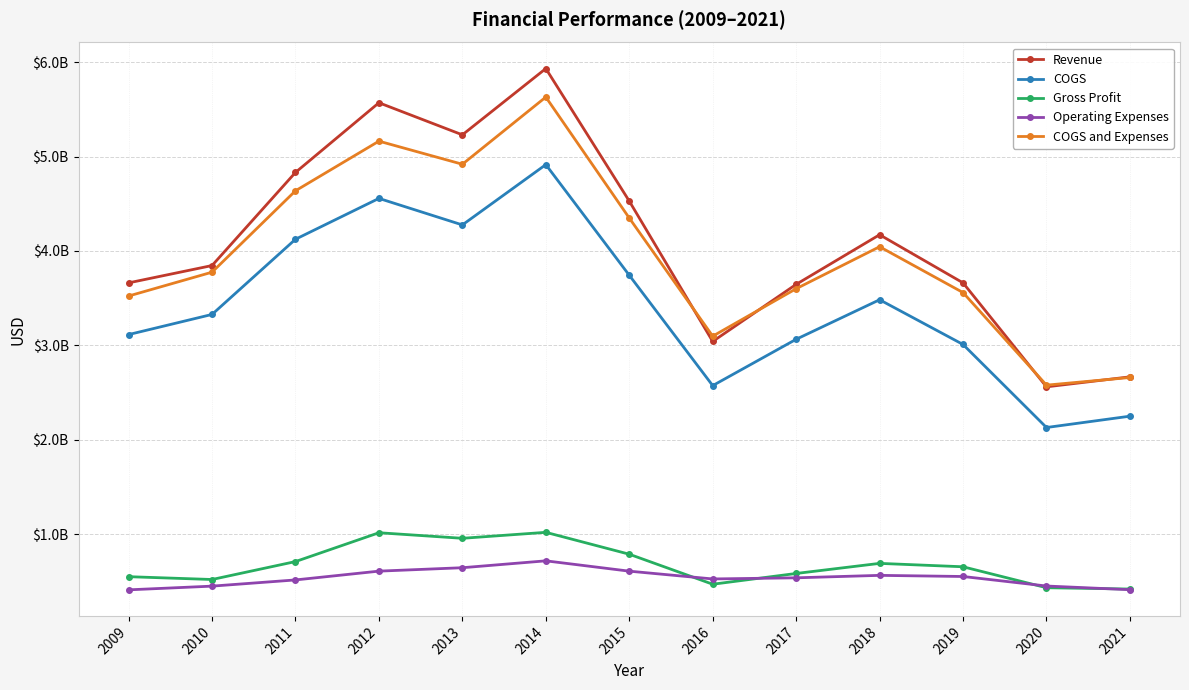

Is this an area chart (filled region under the line)?

No